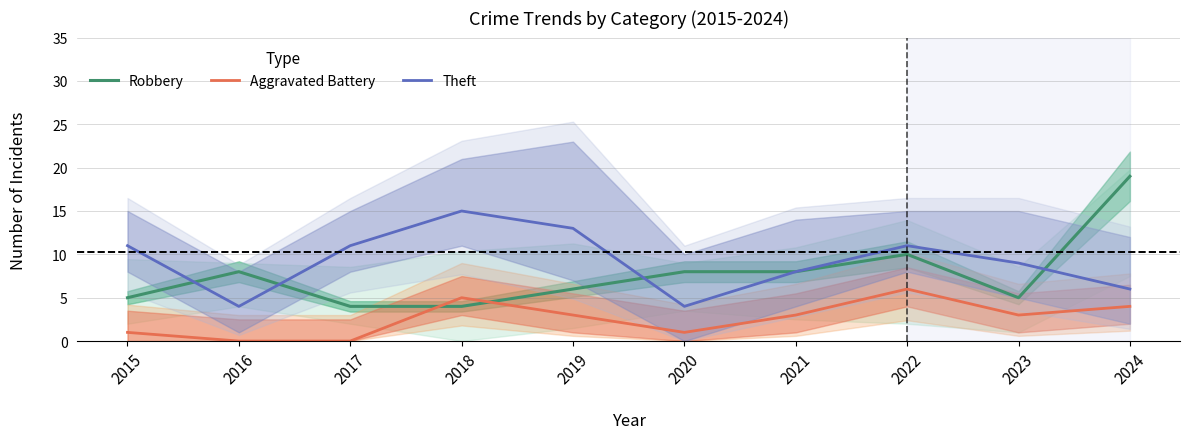

True or false: Aggravated Battery and Theft cross at least once.

False